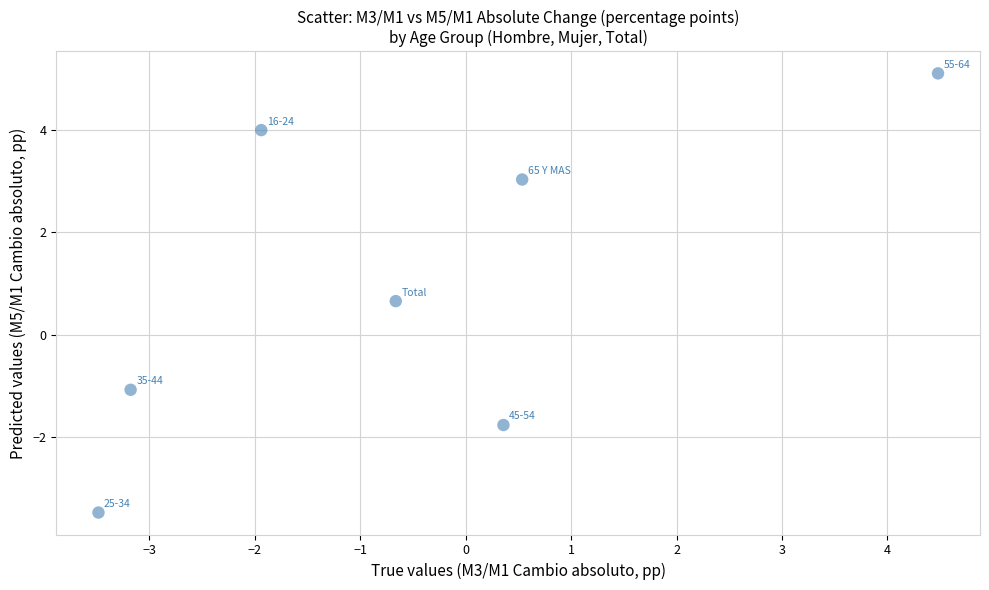

What is the range of Y values (max minus min)?

8.6